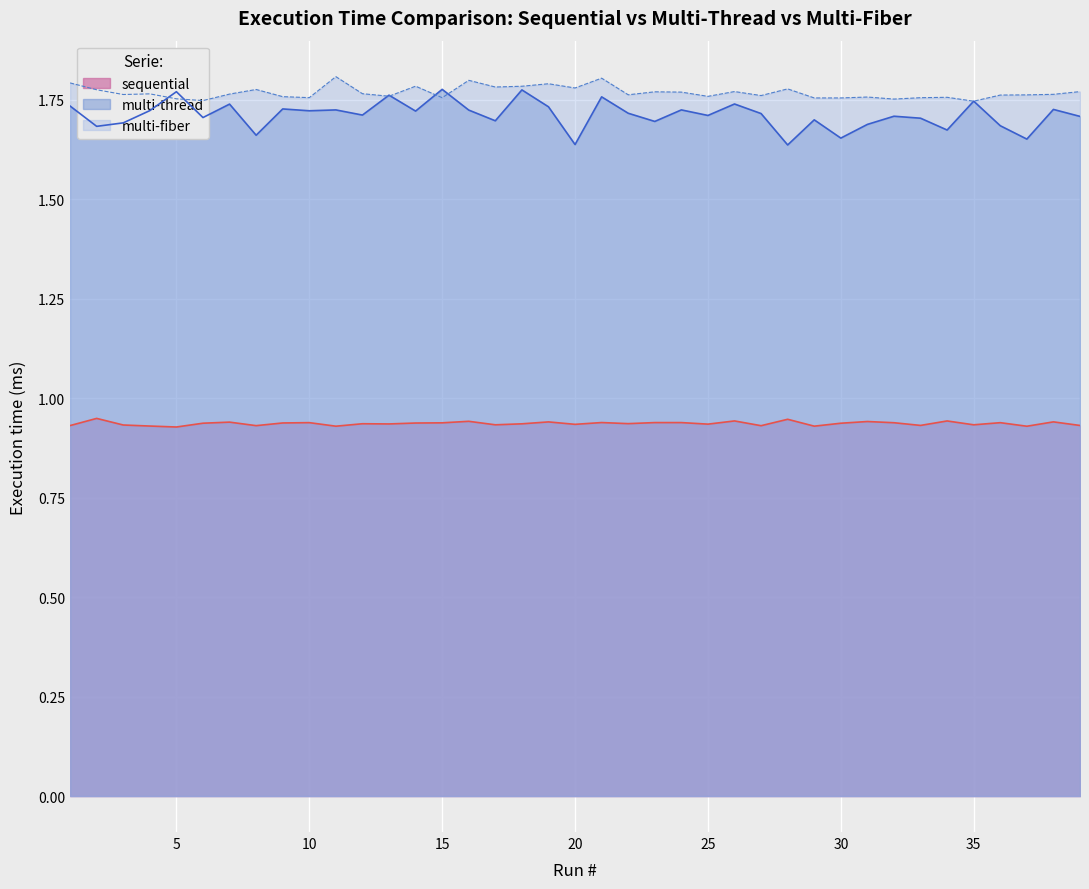

At 15, list the series in order from largest to smallest.

multi-thread, multi-fiber, sequential